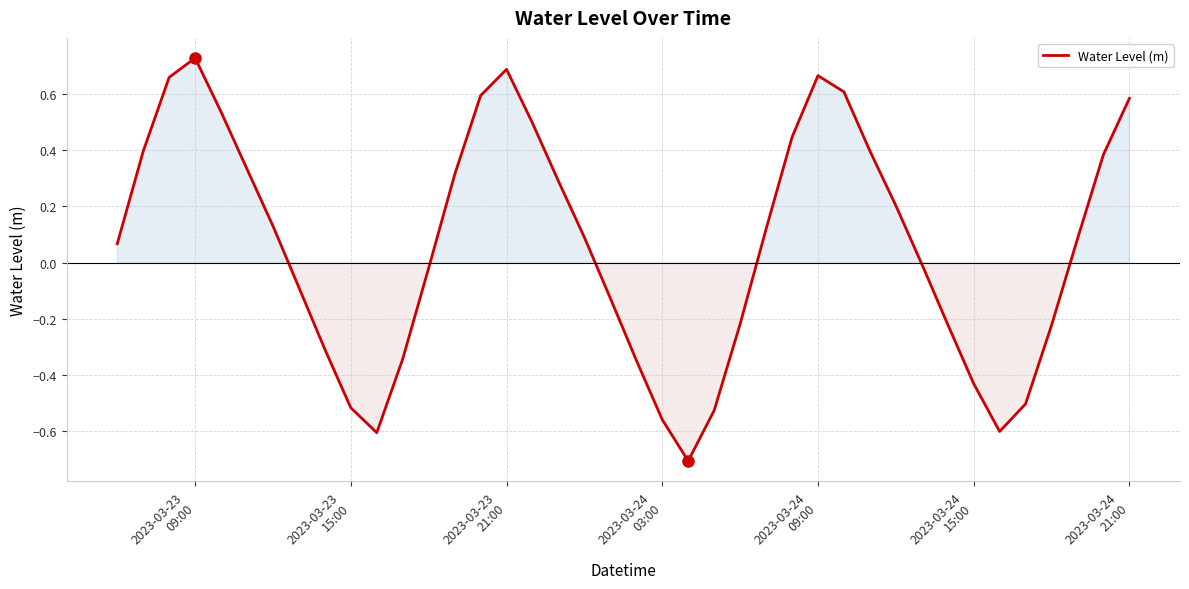

What is the difference between the maximum and minimum values?

1.4